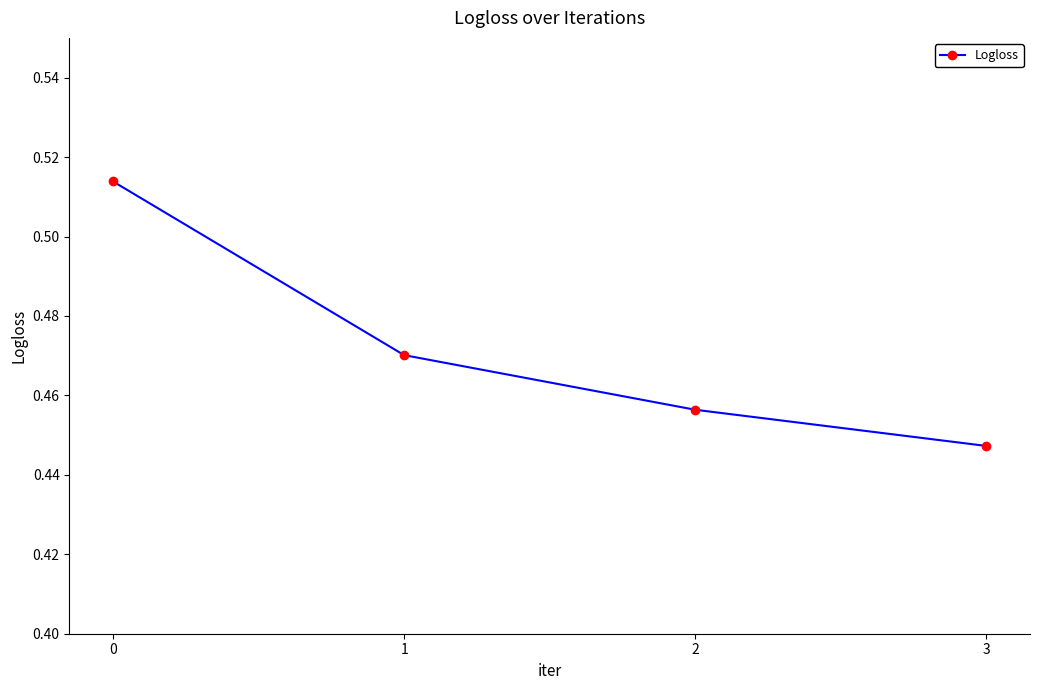

At which category does the chart reach its minimum across all series?

3